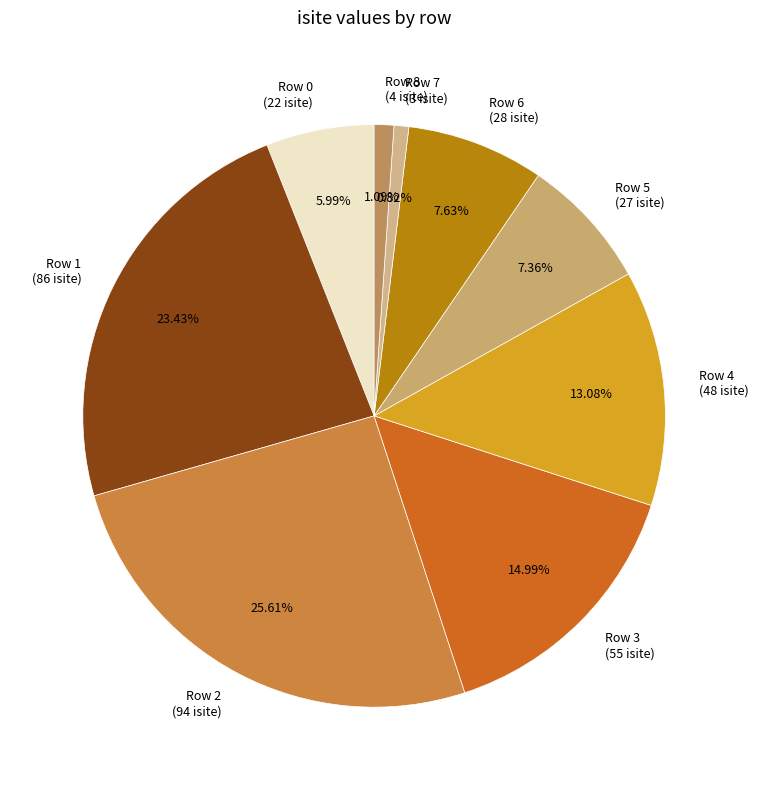

Which has a higher value, Row 0 or Row 8?

Row 0